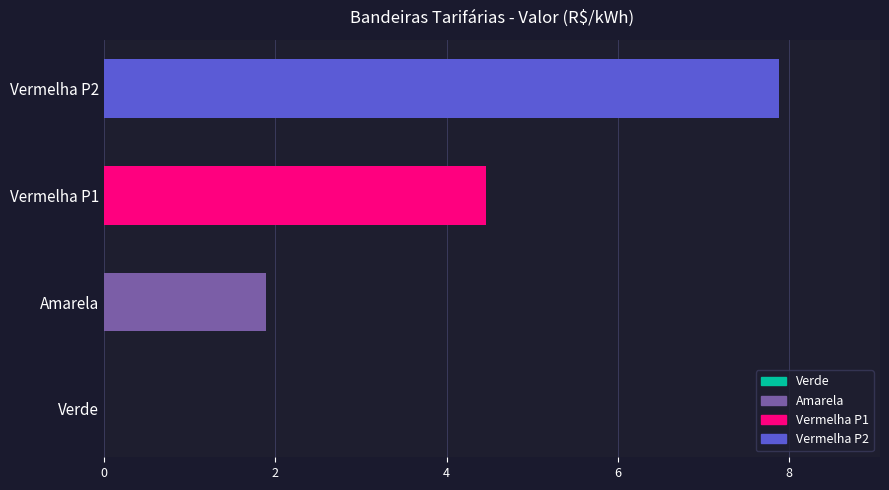

Count the number of categories in the chart.

4